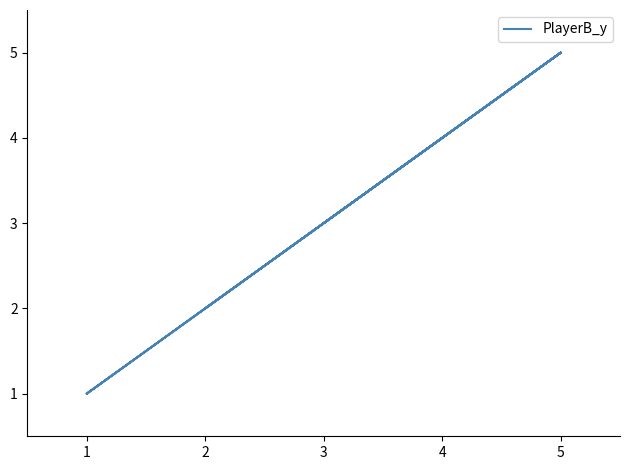

How many points are lower than both their immediate neighbors (excluding endpoints)?

3